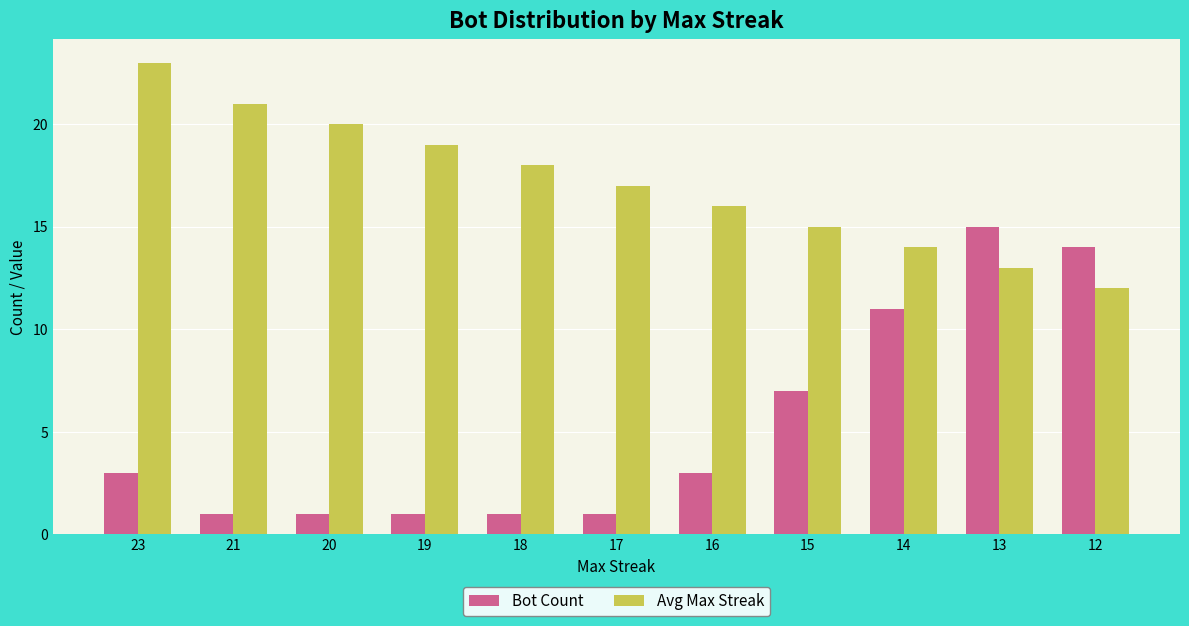

How many Bot Count values are between 1 and 11?

9